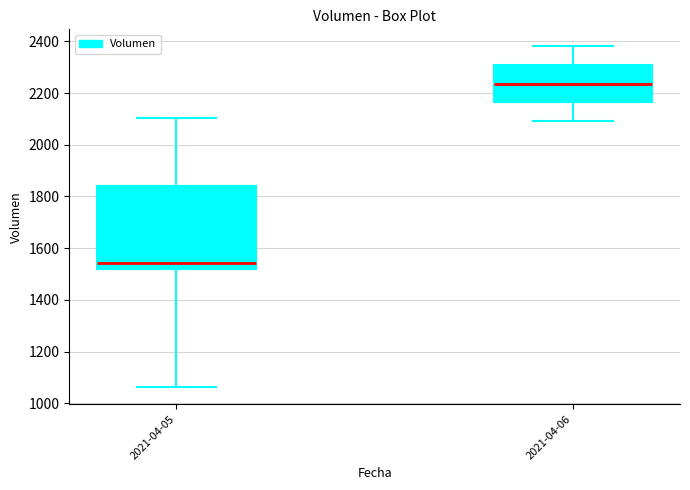

Reading left to right, transcribe this box plot: for each box, give where its median line is, the range the box spans, and where its two whiskers end, as read against the y-axis. The values are not printed on the chart, so give them approximately, as read against the axis.

2021-04-05: median 1540, box 1520 to 1840, whiskers 1060 to 2100
2021-04-06: median 2240, box 2160 to 2300, whiskers 2100 to 2380